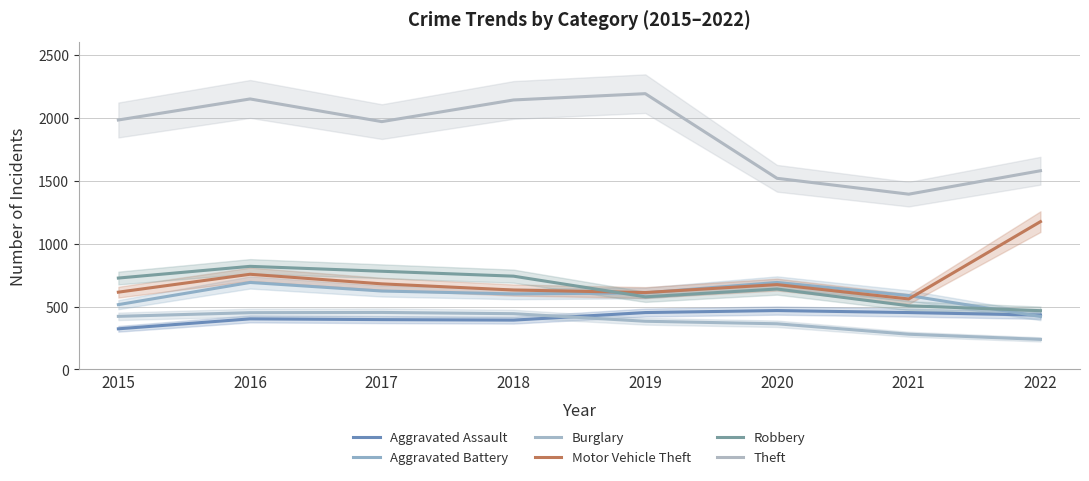

What is the minimum value shown in the chart?

239